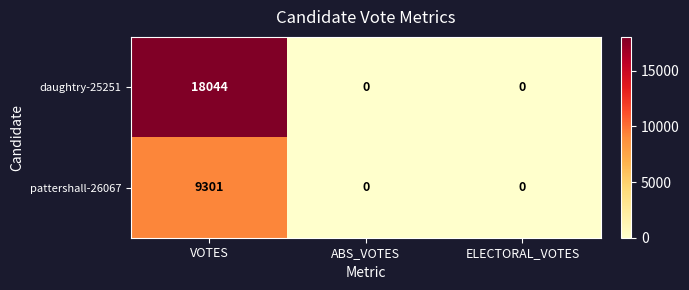

Which category has the highest value across all series?

VOTES